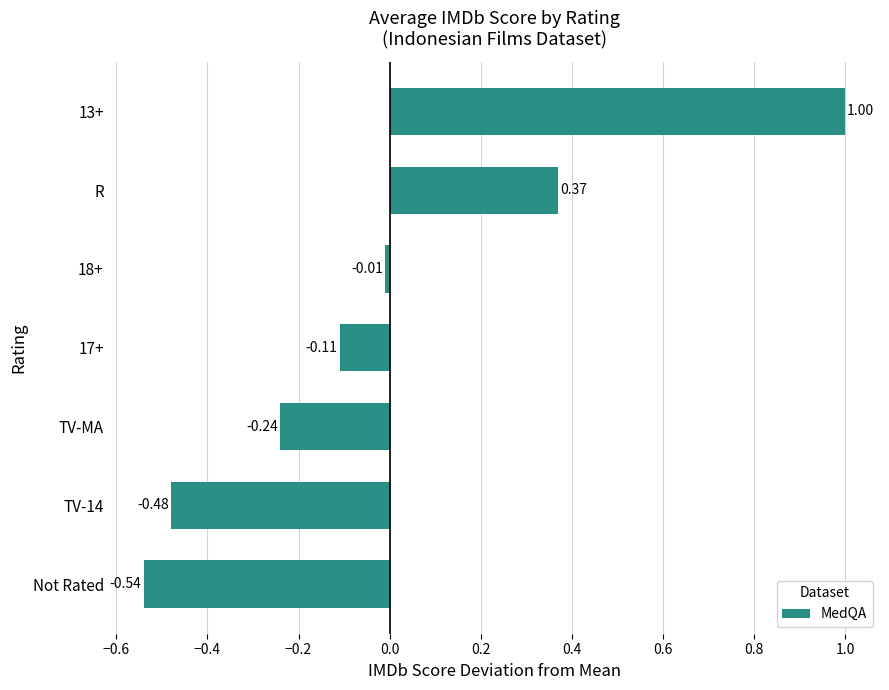

Rank the categories by value from highest to lowest.

13+, R, 18+, 17+, TV-MA, TV-14, Not Rated